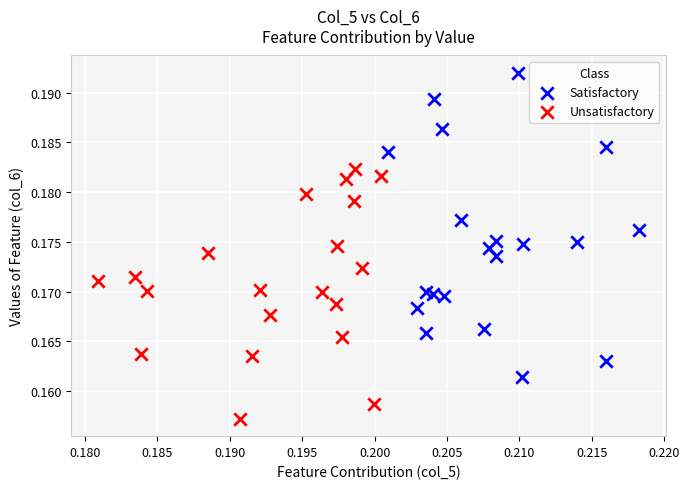

Which series has the widest spread of Y values?

Satisfactory